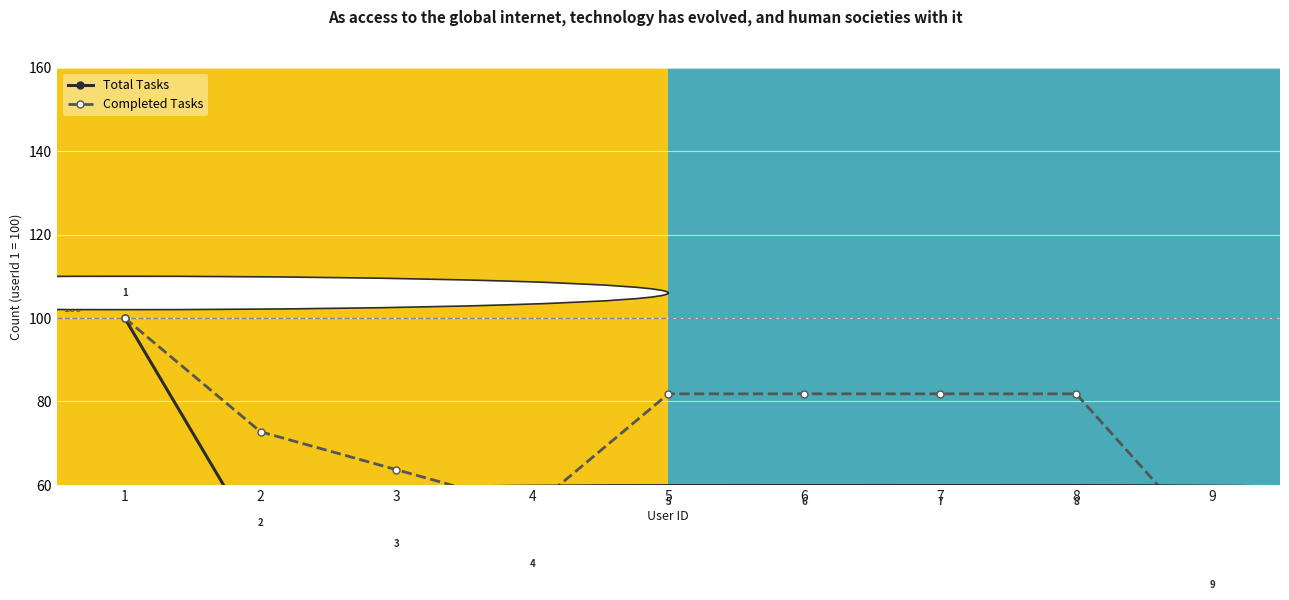

In Completed Tasks, how many points are lower than both neighbors (excluding endpoints)?

1